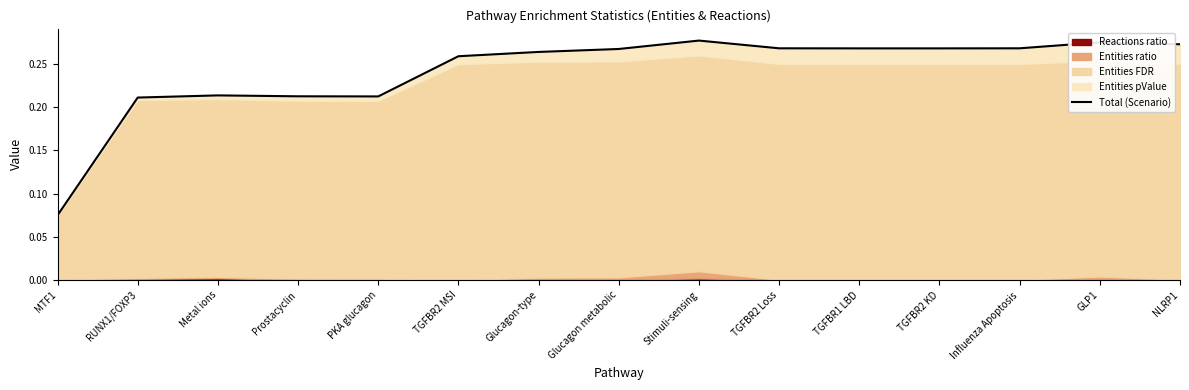

At which label is the value closest to 0?

MTF1